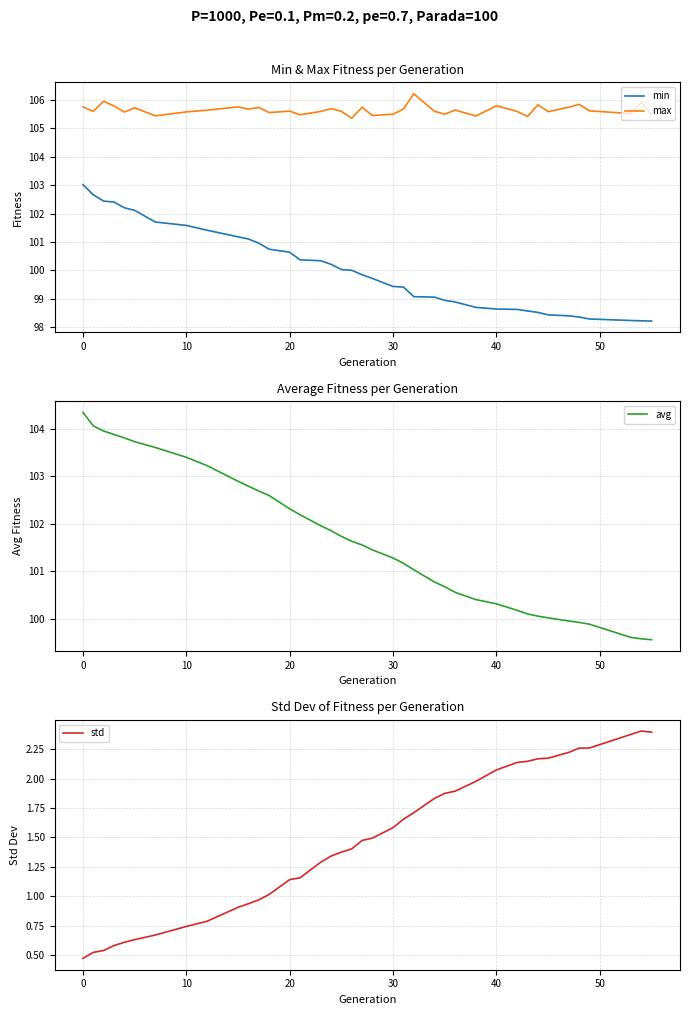

True or false: max and min intersect in this chart.

False